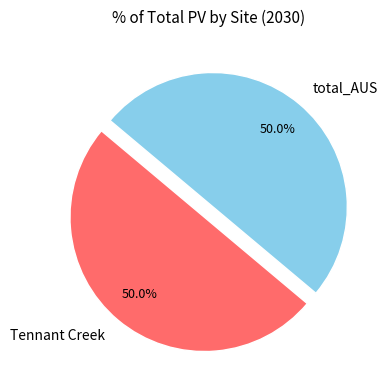

Do total_AUS and Tennant Creek together represent more than half of the pie?

Yes